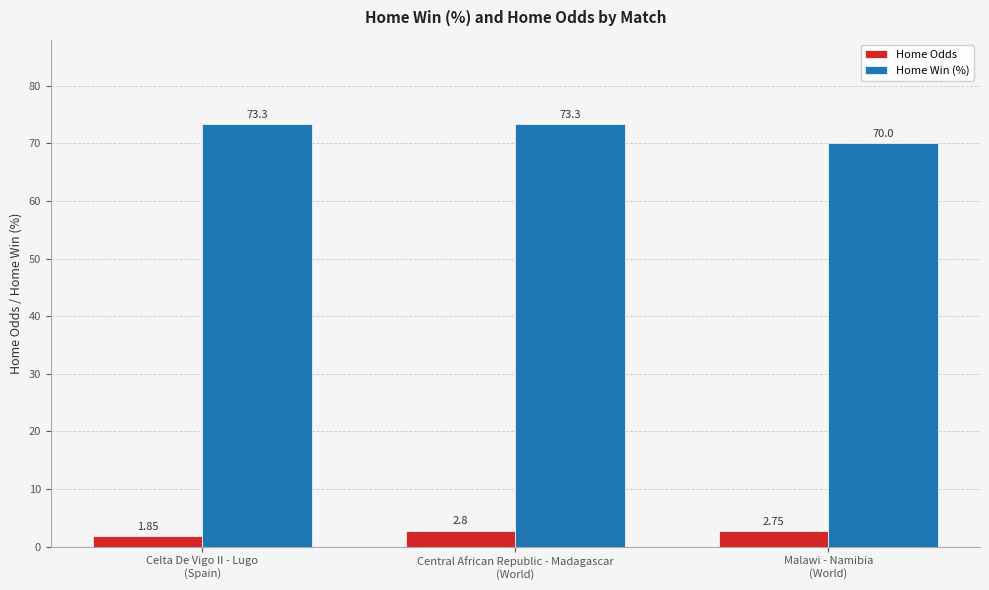

What is the approximate value of Home Odds at Malawi - Namibia
(World)?

2.8